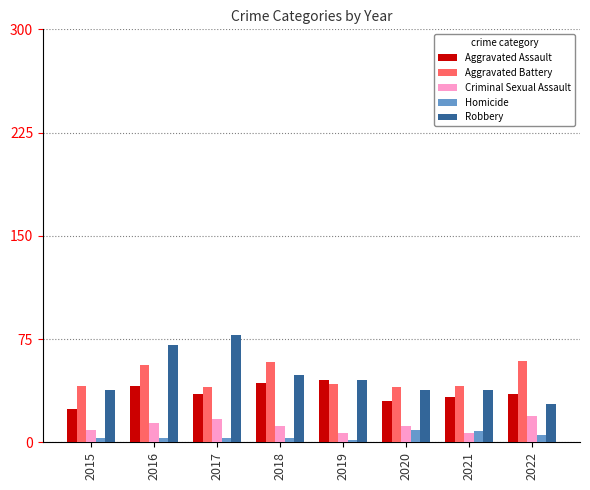

What is the sum of all Criminal Sexual Assault values?

97